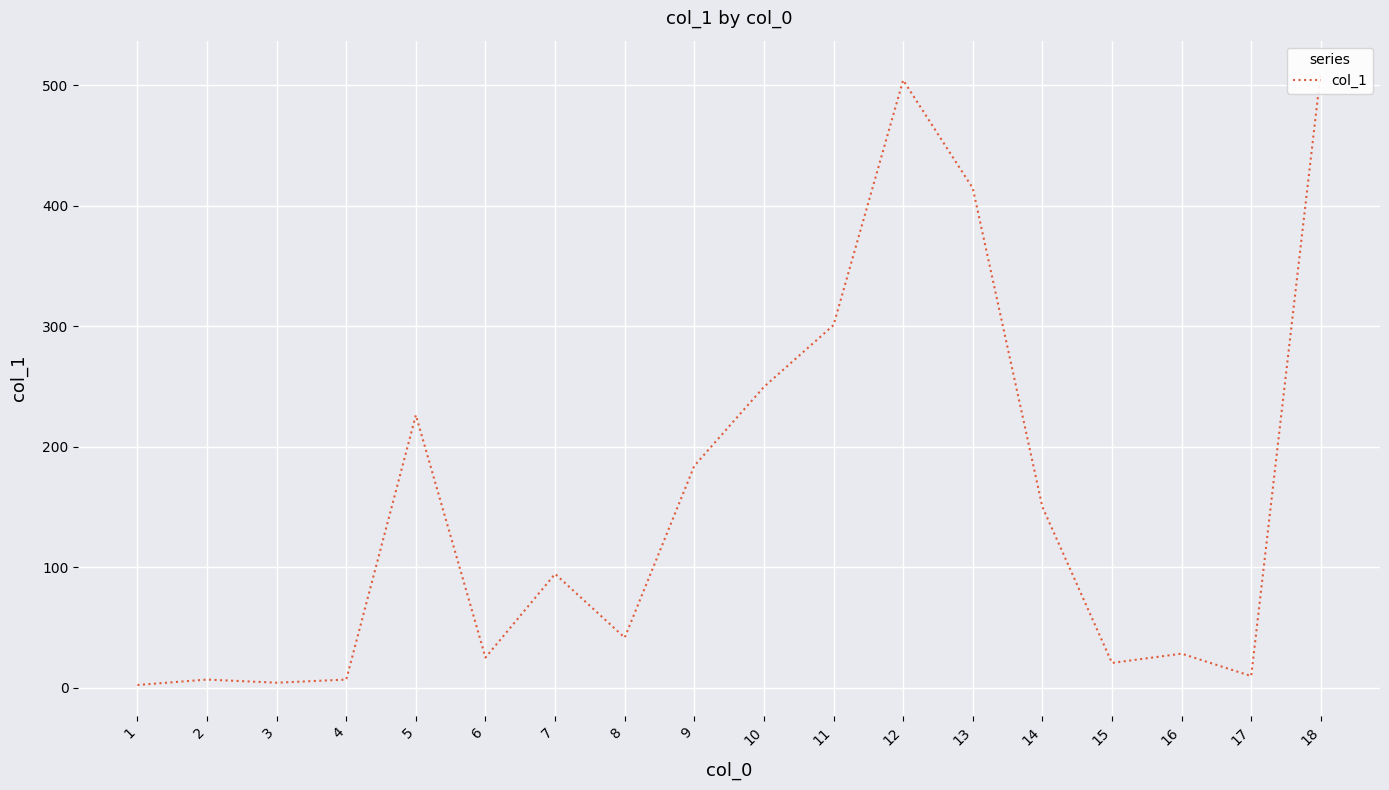

Which label corresponds to the largest value in the chart?

18